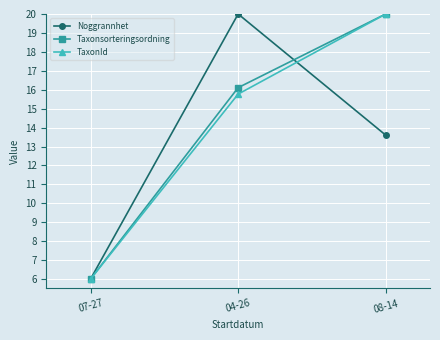

What is the label of the 3rd point from the right?

07-27